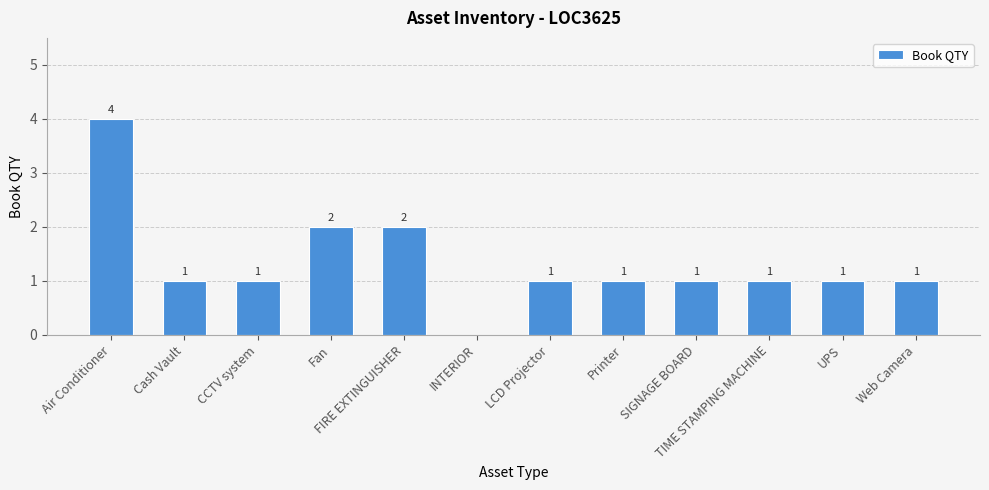

Reading right to left, transcribe all the data shown in this chart.

1	1	1	1	1	1	0	2	2	1	1	4